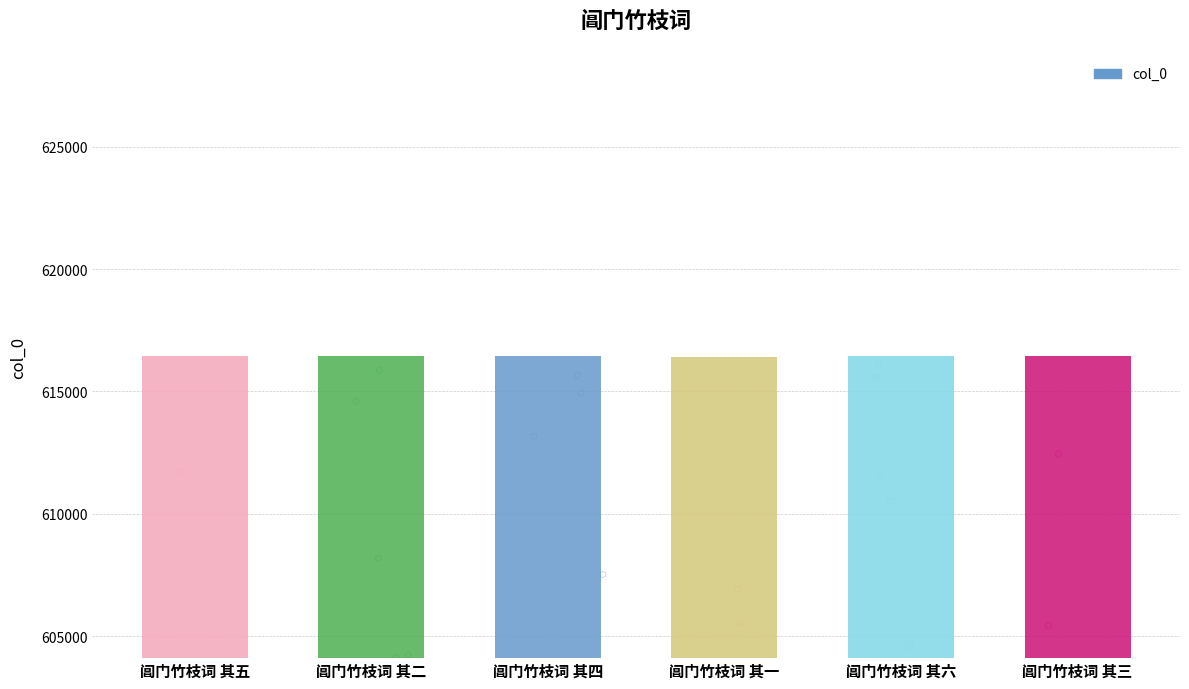

What is the change in value from 阊门竹枝词 其五 to 阊门竹枝词 其三?

-2